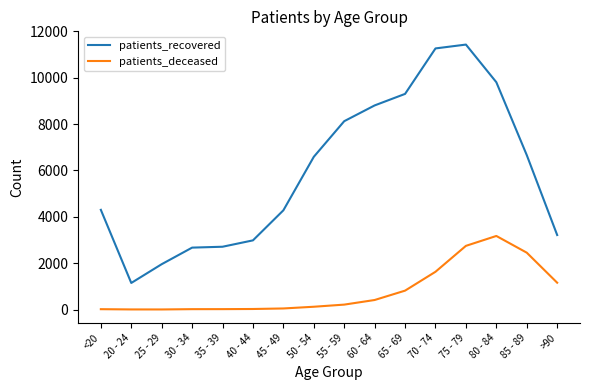

What is the average value of the patients_deceased series?

803